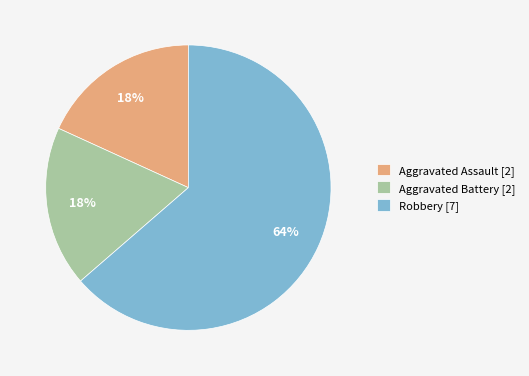

To the nearest percent, what is the average slice percentage?

33%